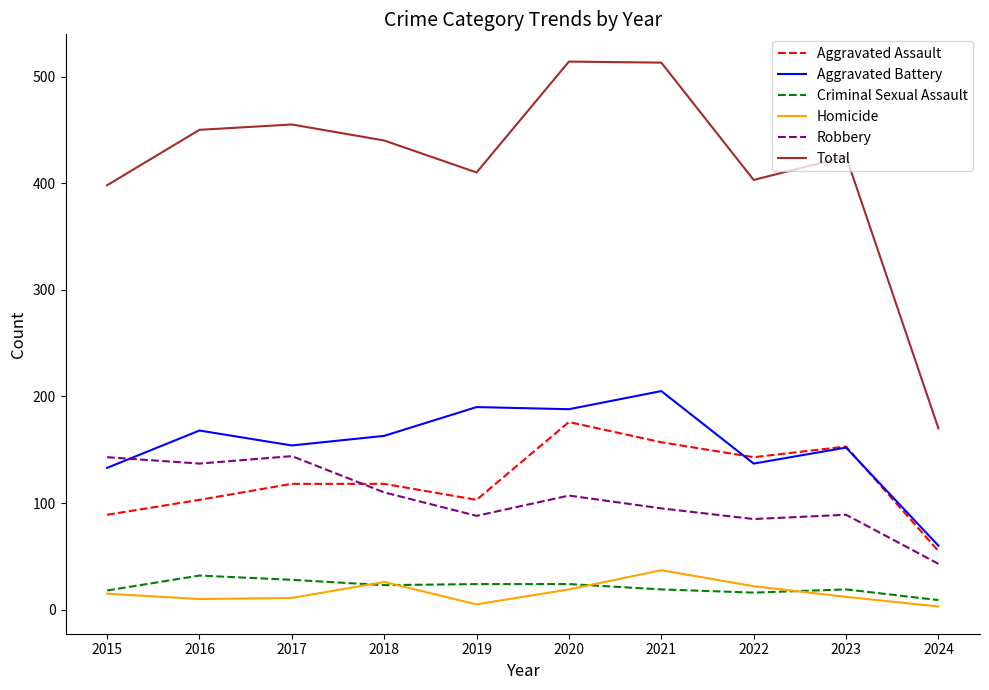

What is the greatest value displayed?

514